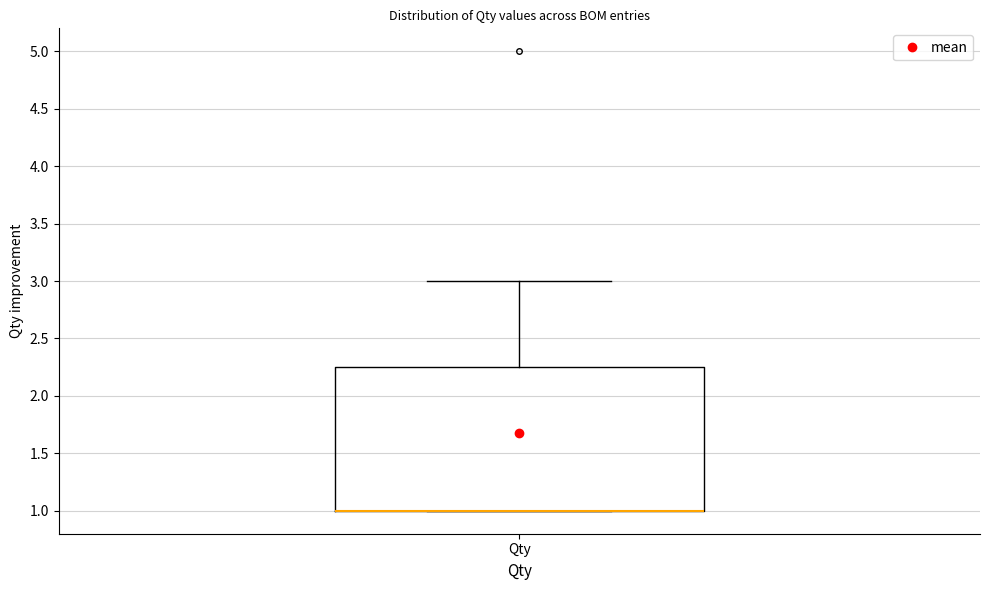

Where is the upper edge of the box for Qty on the y-axis? The values are not printed on the chart, so give them approximately, as read against the axis.

2.25